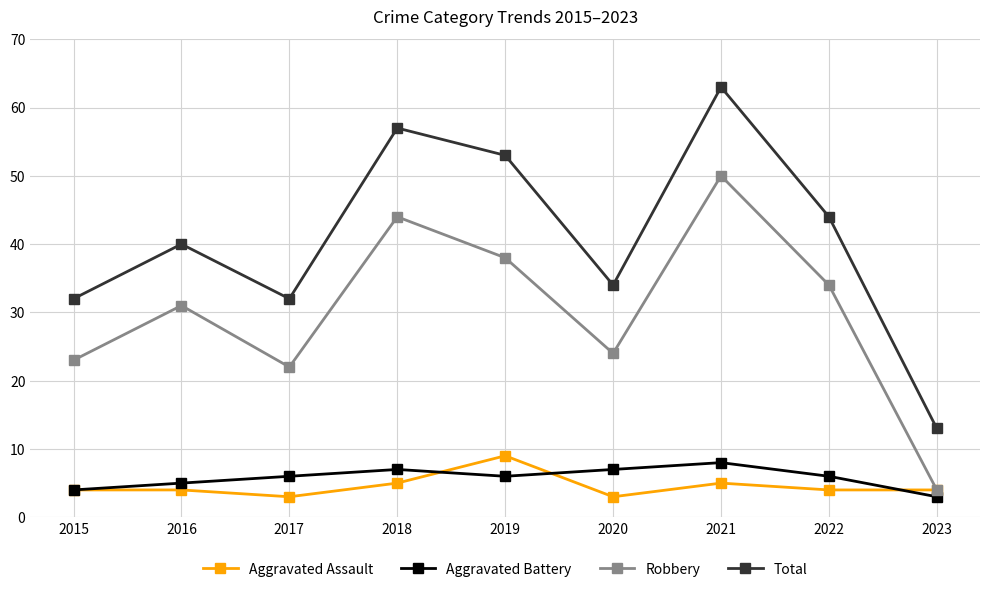

What is the difference between the maximum and minimum values in the Aggravated Battery series?

5